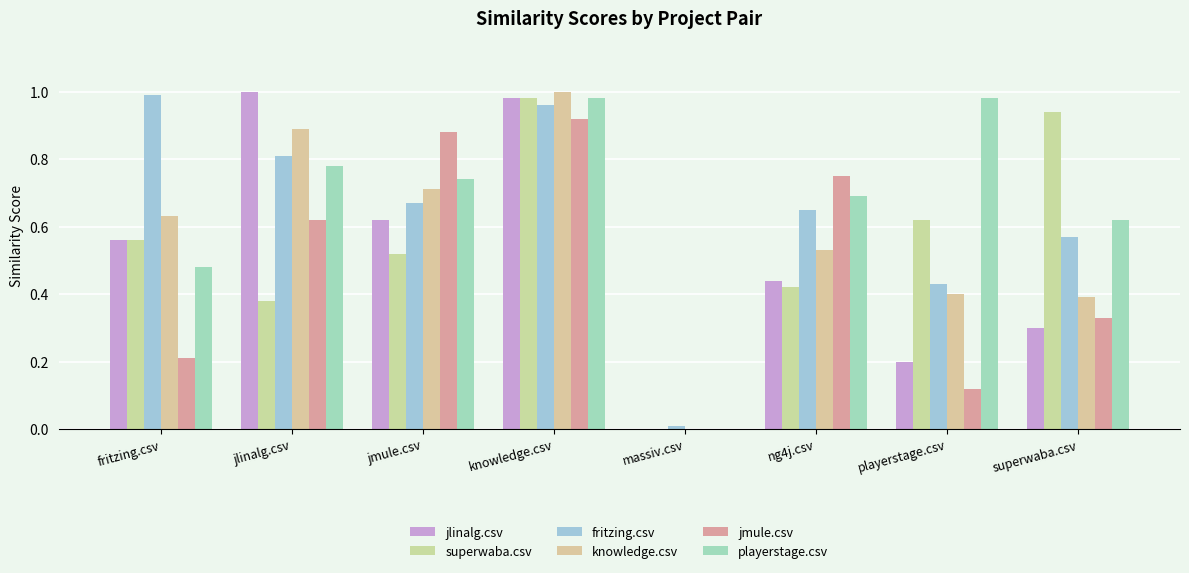

What is the value of the playerstage.csv bar at the 4th from the left?

1.0